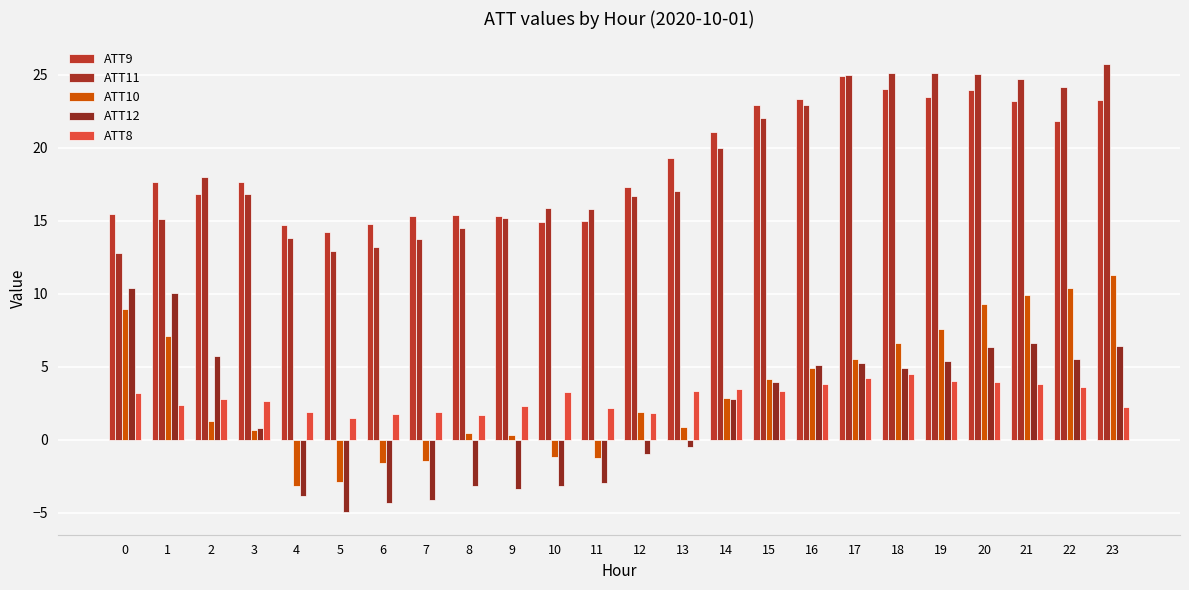

The ATT10 series shows 6.9 at 15. True or false?

False